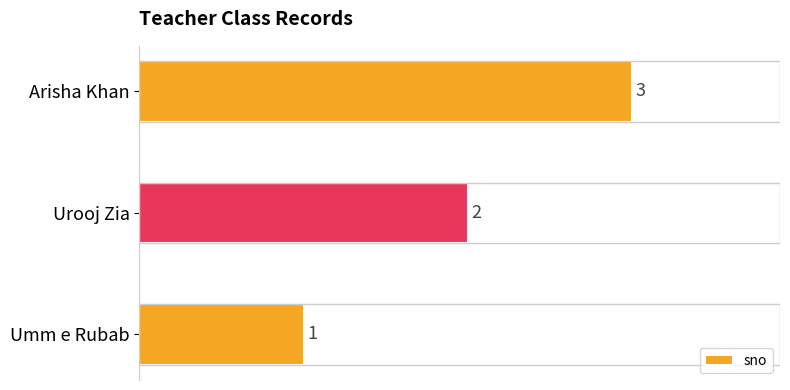

Rank the categories by value from lowest to highest.

Umm e Rubab, Urooj Zia, Arisha Khan